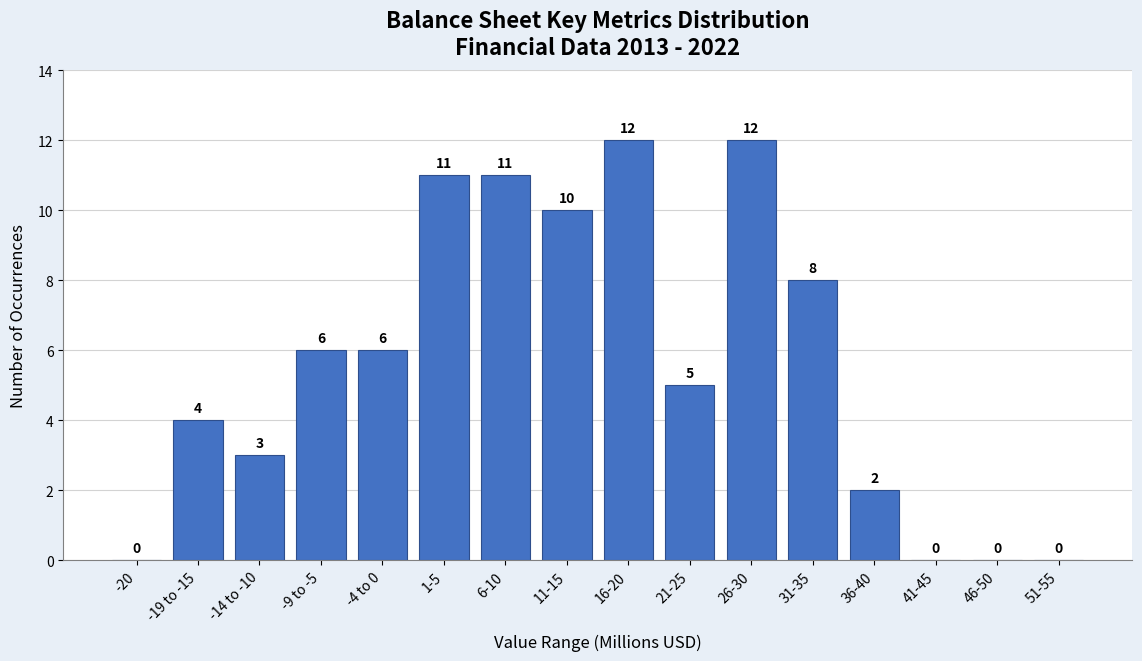

What is the maximum value shown in the chart?

12